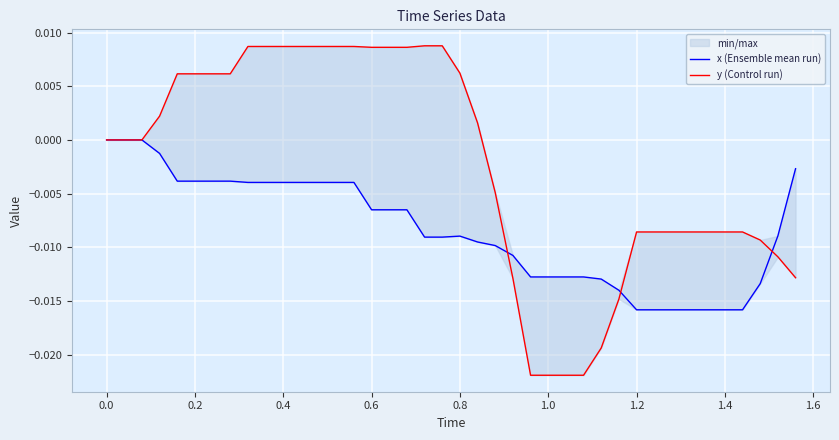

How many positive values does the y (Control run) series have?

19